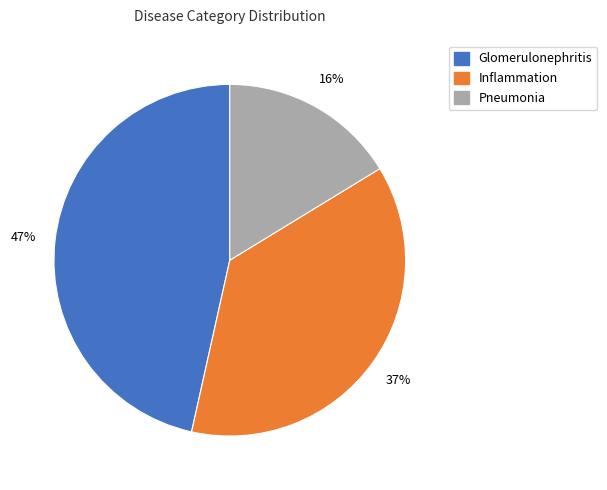

Which has a higher value, Glomerulonephritis or Inflammation?

Glomerulonephritis